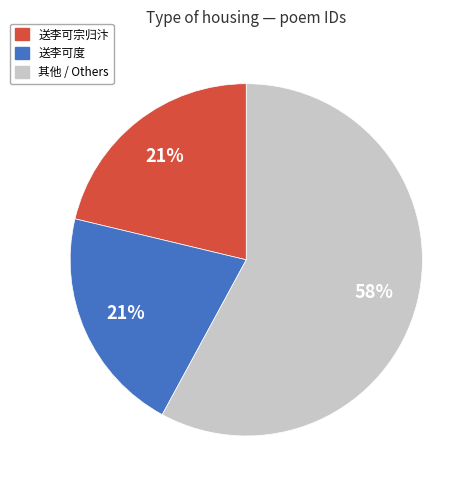

How many slices are in this pie chart?

3